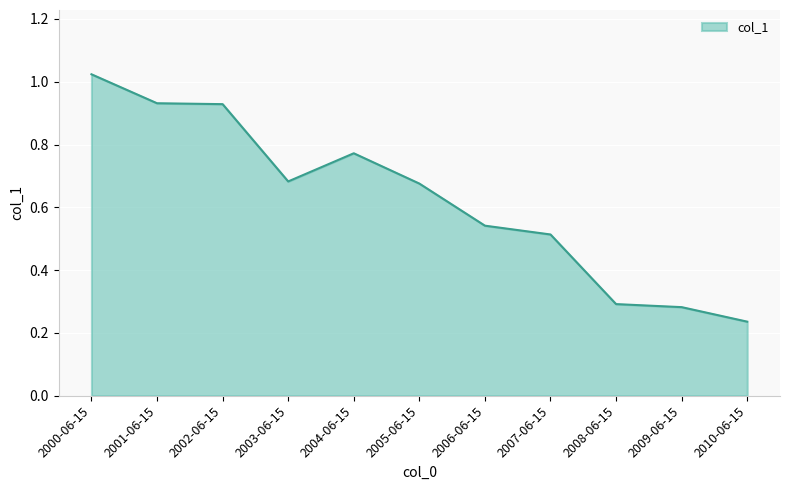

Which category has the lowest value across all series?

2010-06-15